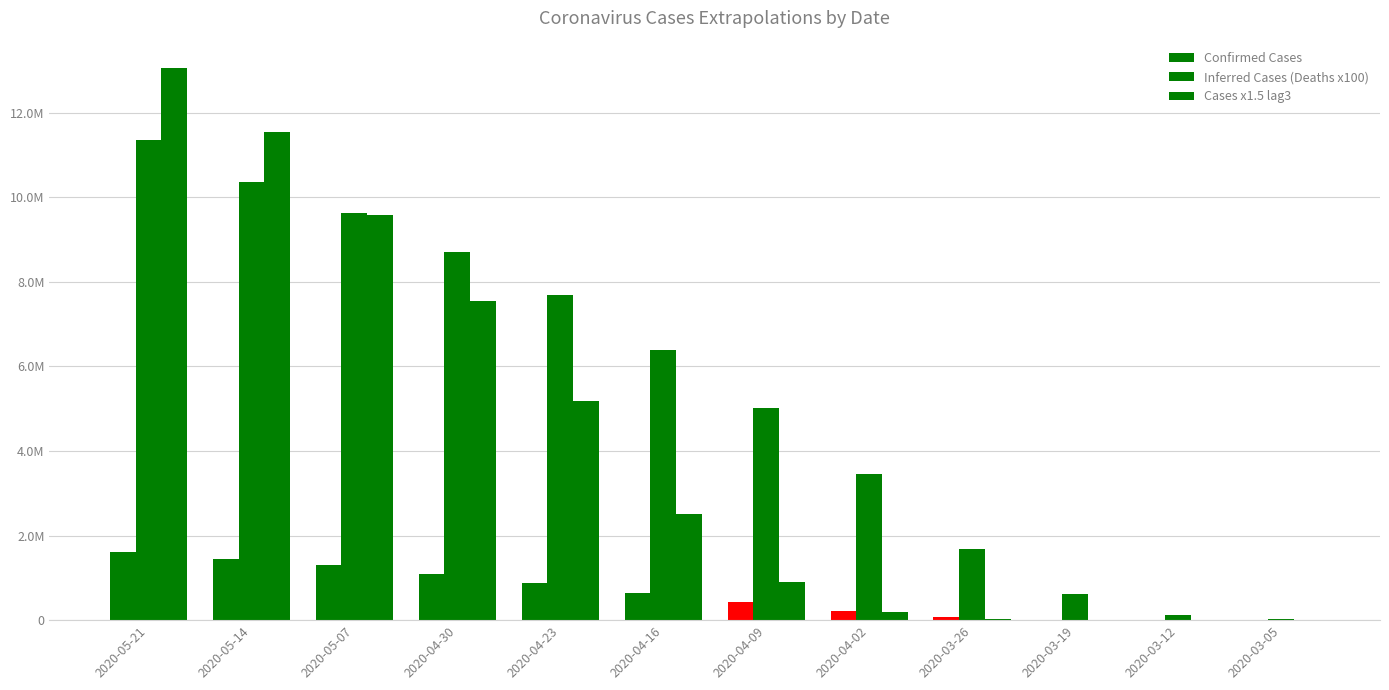

Are the bars grouped side by side (vs. stacked)?

Yes